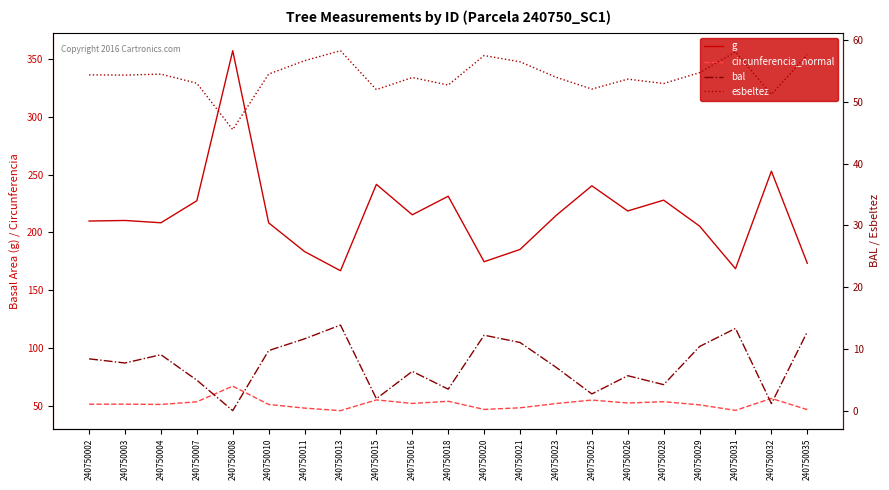

At which category does circunferencia_normal reach its first local peak?

240750003